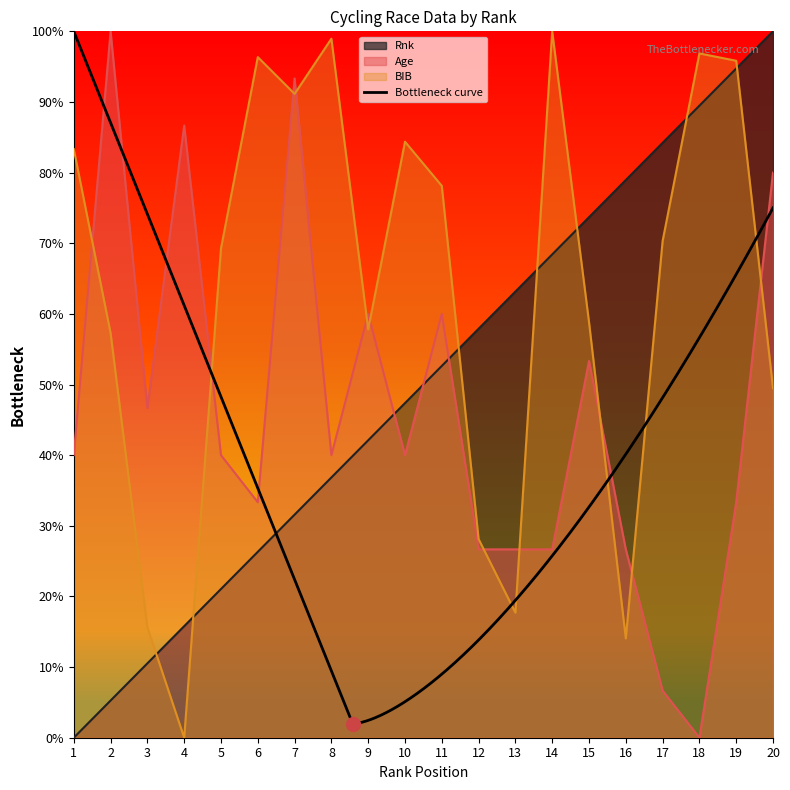

How many values in Age are above zero?

19